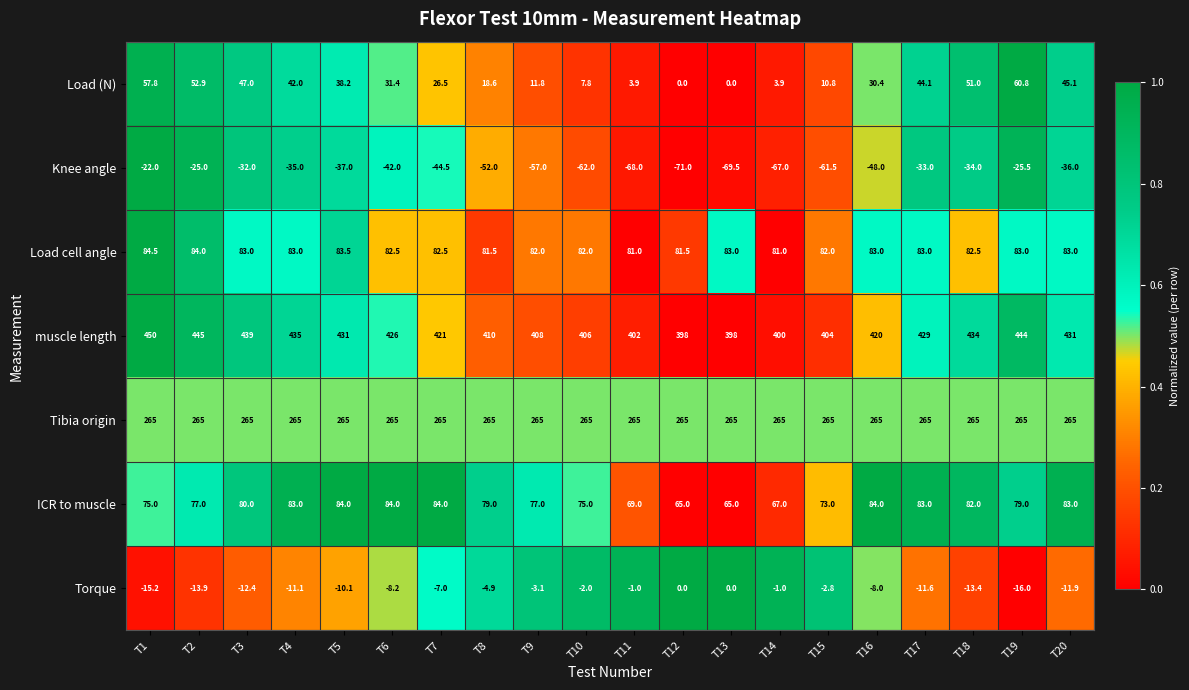

What is the total value across all series at T8?

797.2